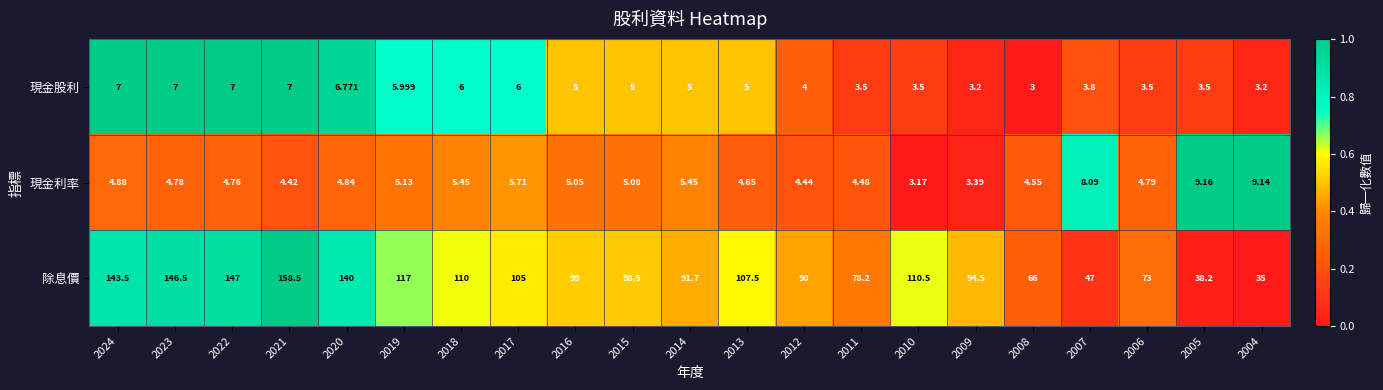

Rank the series by their maximum value, from highest to lowest.

除息價, 現金利率, 現金股利